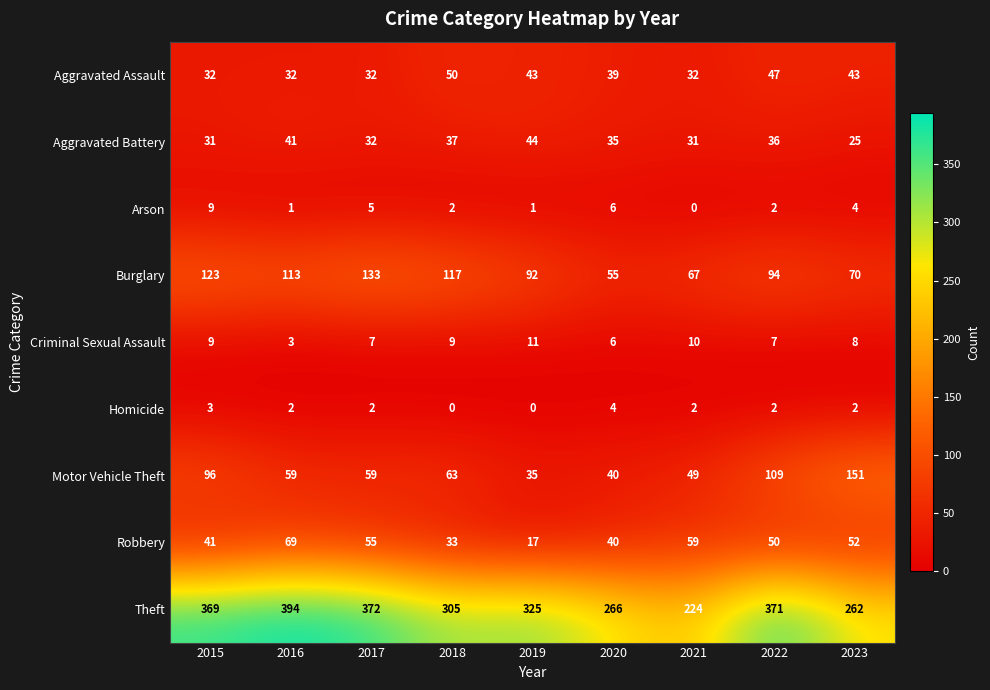

Where does the Criminal Sexual Assault series first go above 8?

2015